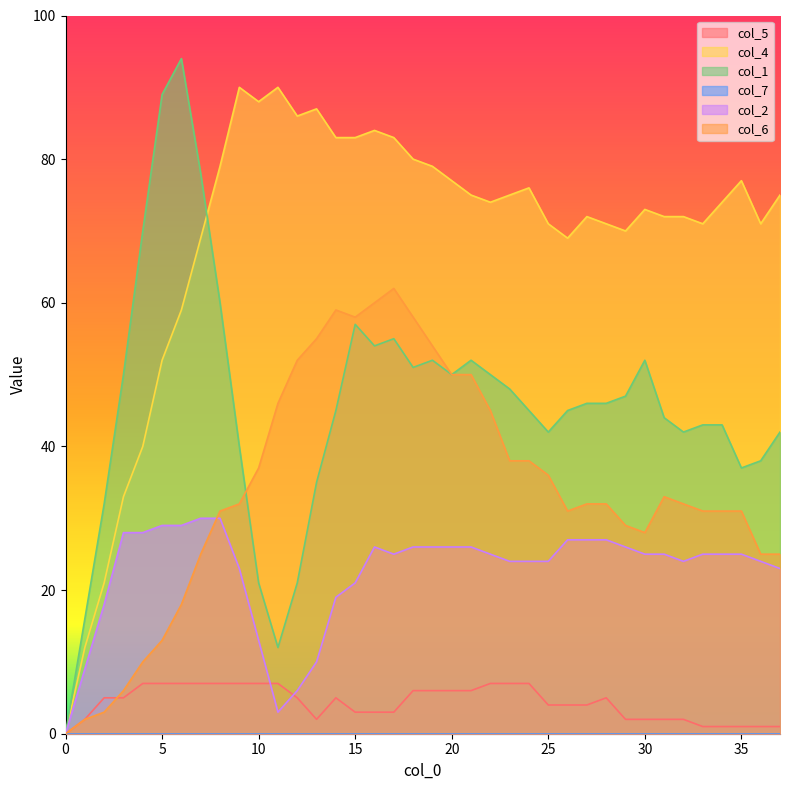

What is the difference between the second highest and second lowest values in the col_5 series?

6